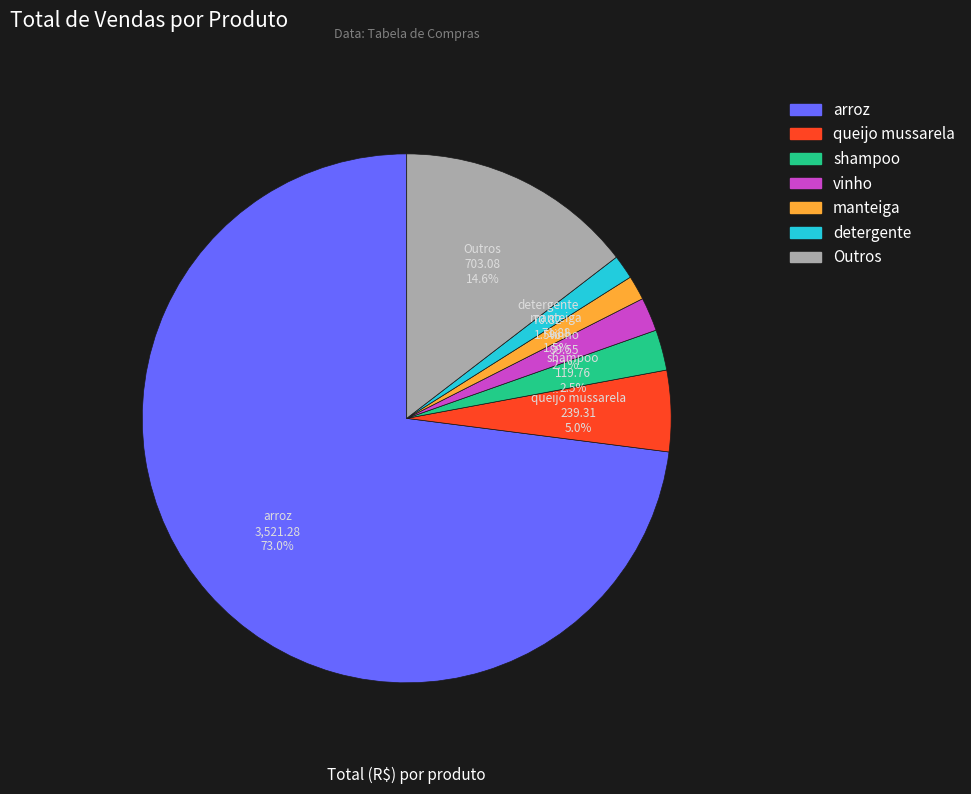

To the nearest percent, what is the average slice percentage?

14%